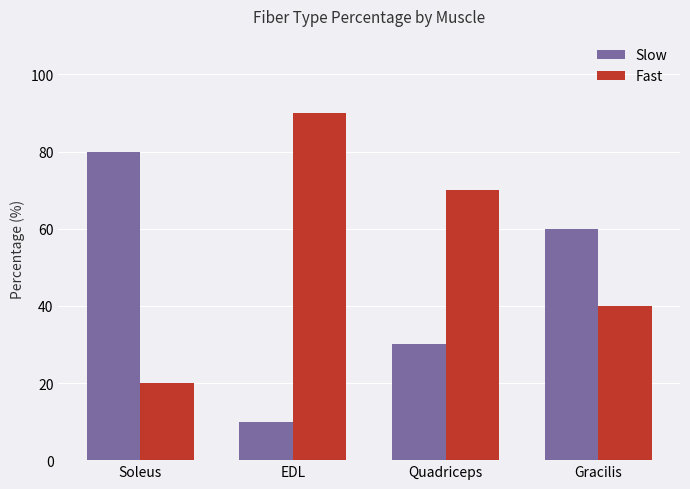

What is the sum of the Slow values at Gracilis and Quadriceps?

90